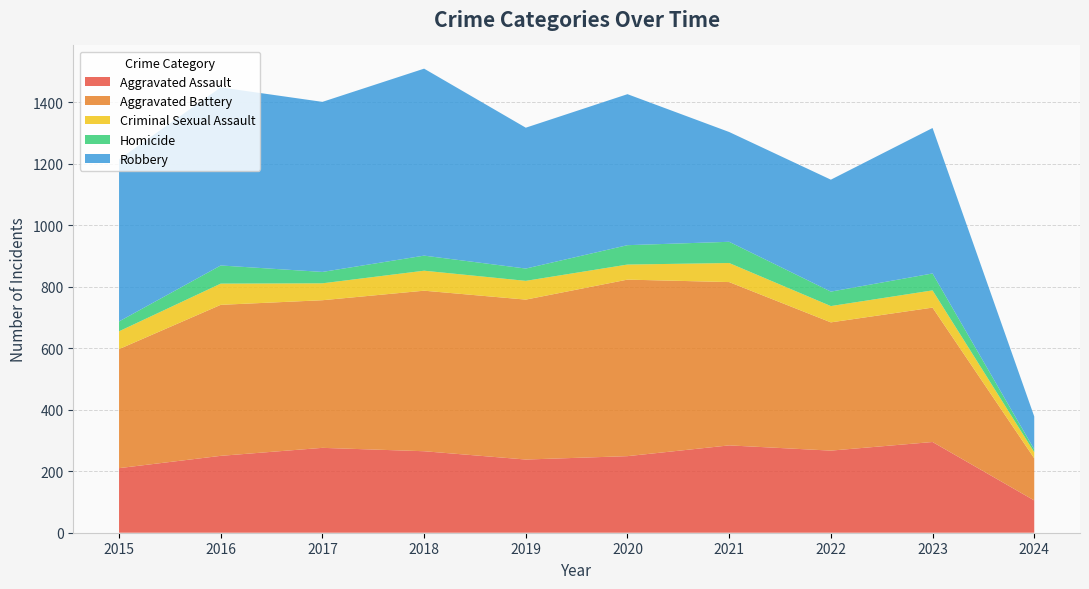

Reading right to left, extract all data points from this chart.

Aggravated Assault: 105	295	267	284	249	238	265	276	250	210
Aggravated Battery: 137	437	417	531	574	520	522	480	491	387
Criminal Sexual Assault: 20	56	53	62	49	61	65	55	69	58
Homicide: 9	55	47	69	63	40	49	37	59	32
Robbery: 107	473	364	357	491	458	608	553	579	527